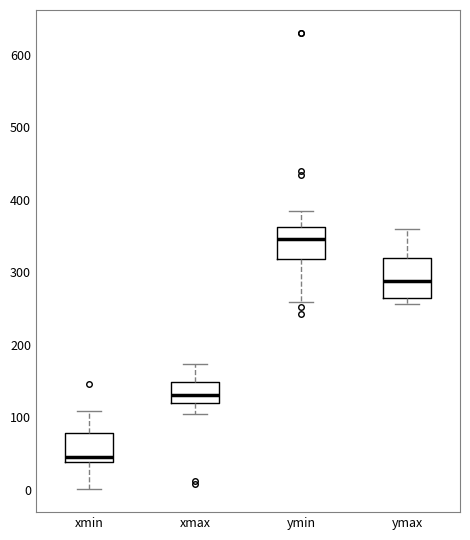

Which box is the tallest, from its lower edge to its upper edge?

ymax